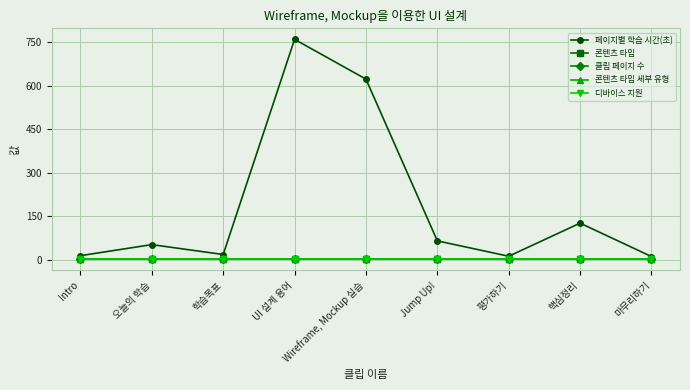

Is this an area chart (filled region under the line)?

No